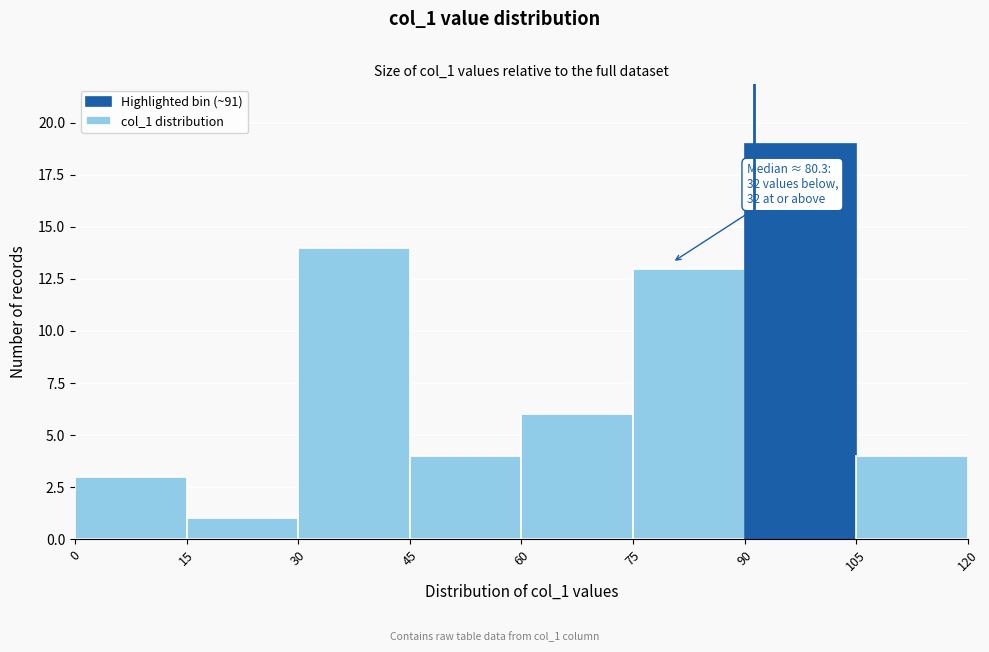

Which range on the x-axis has the tallest bar?

90 to 105